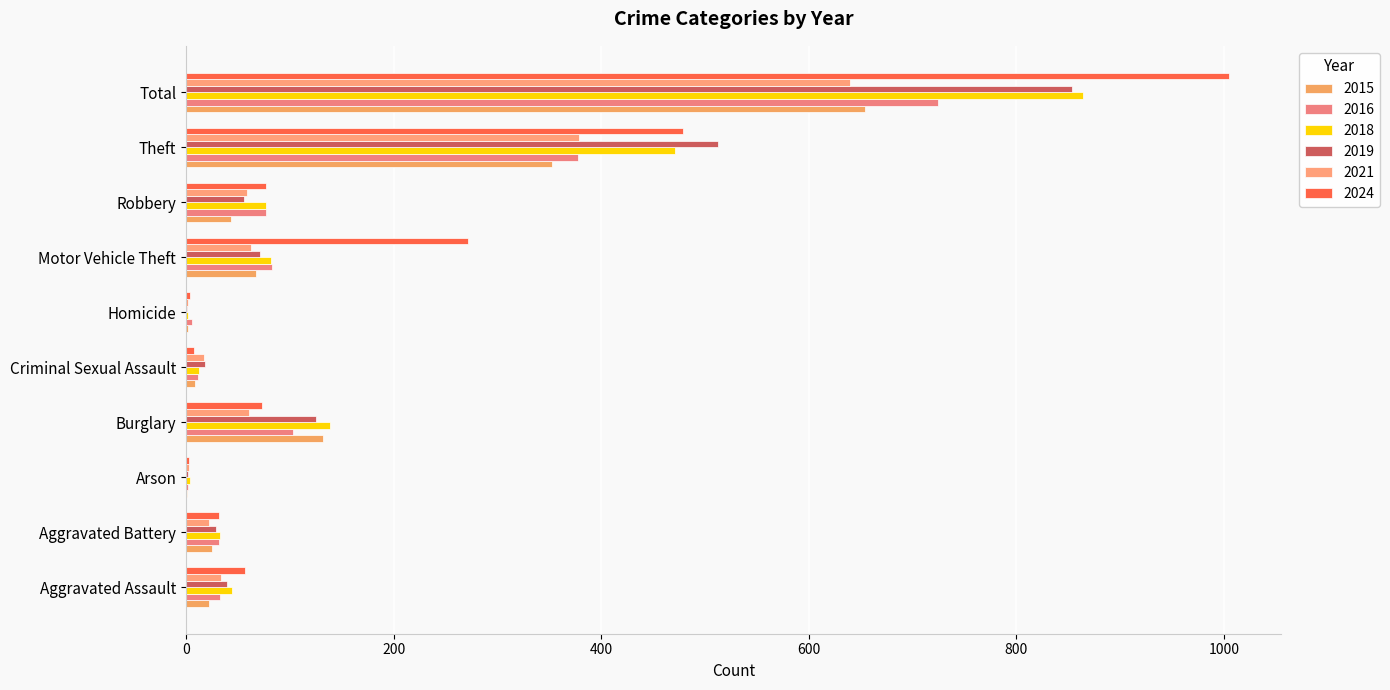

How many distinct data groups are displayed?

6